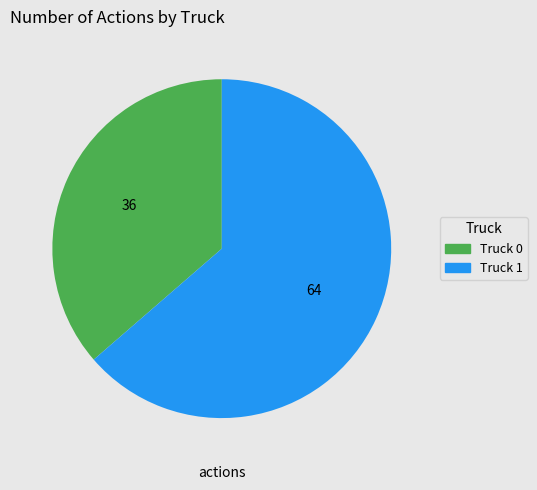

Is it true that Truck 1 is 64% of the pie?

True